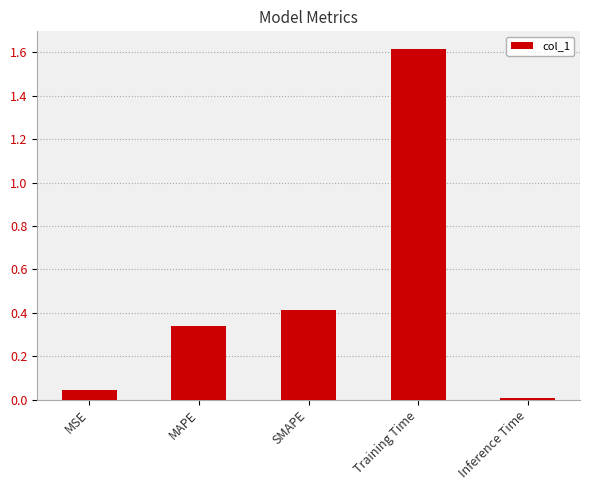

The chart shows a value of 0.6 at MAPE. True or false?

False